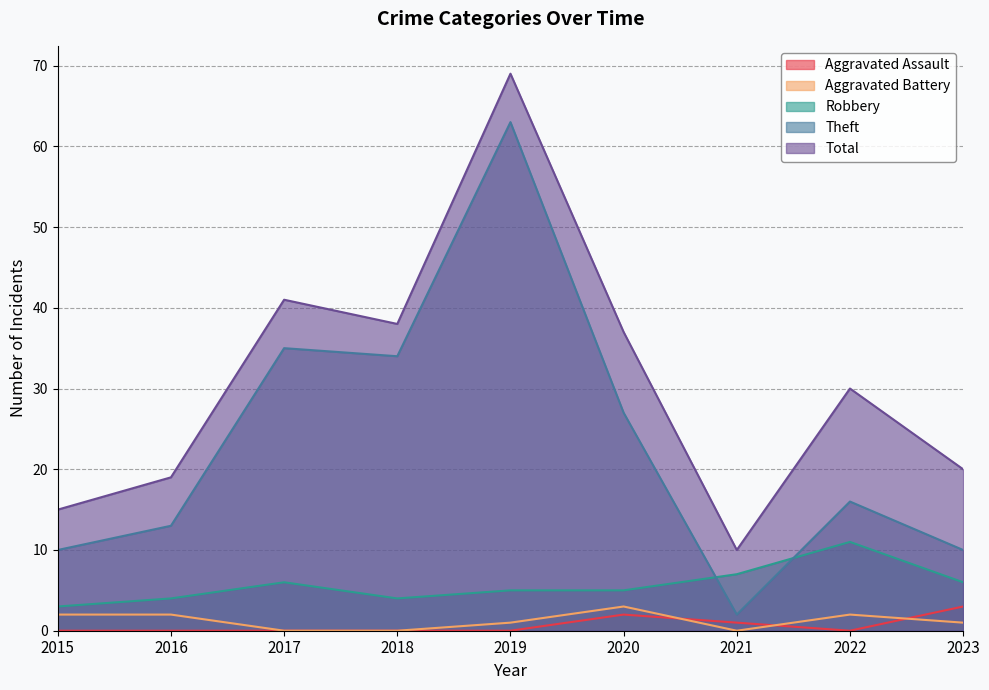

Where is Theft nearest to the value 32?

2018